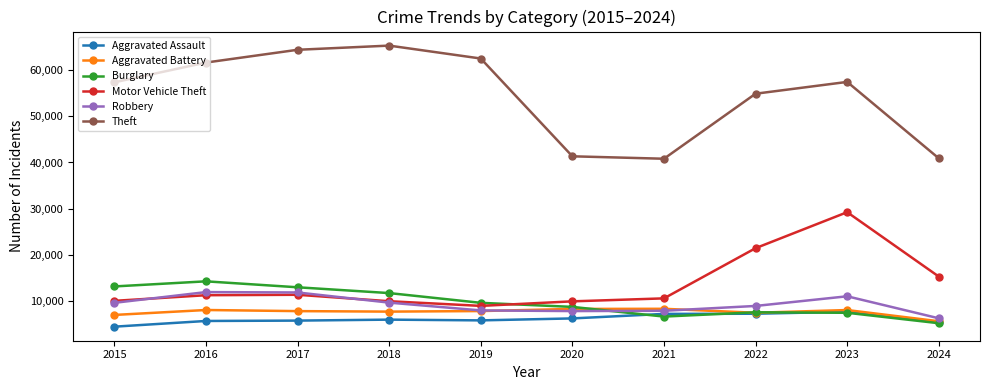

At which category is the sum across all series the highest?

2023